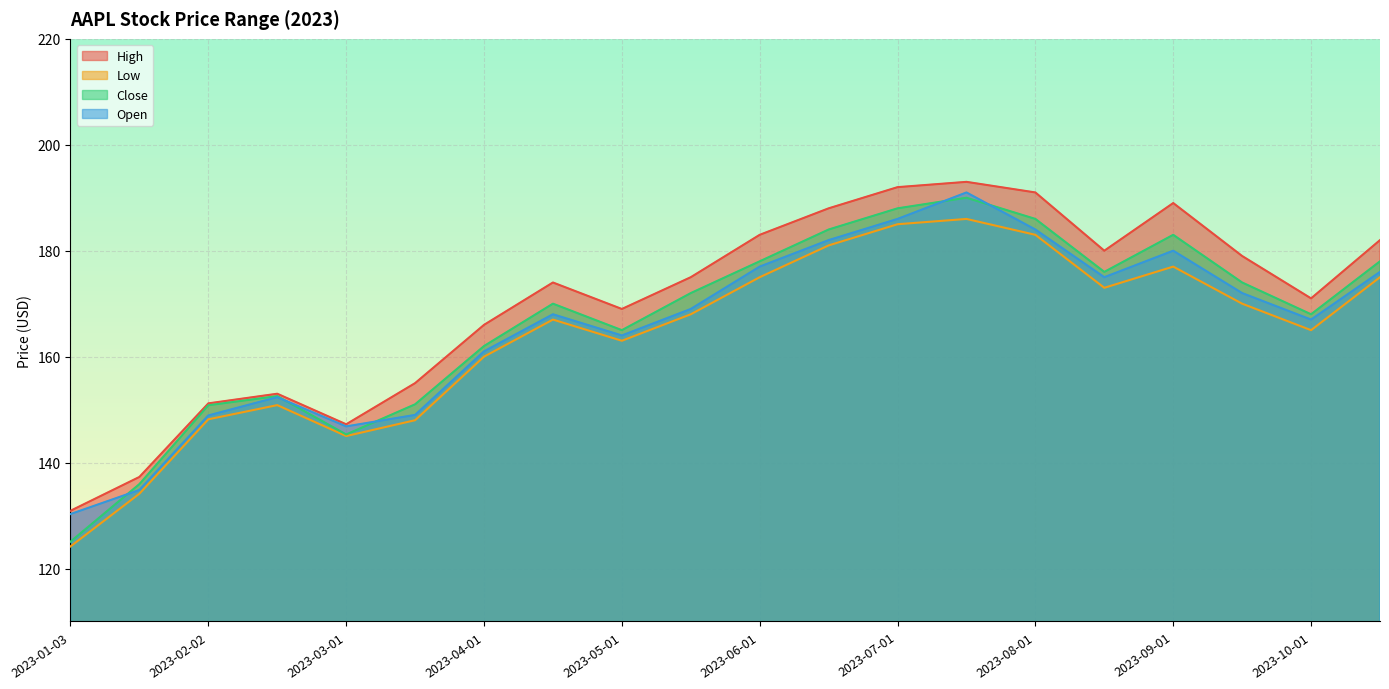

What is the difference between the maximum and minimum values in the Close series?

64.9